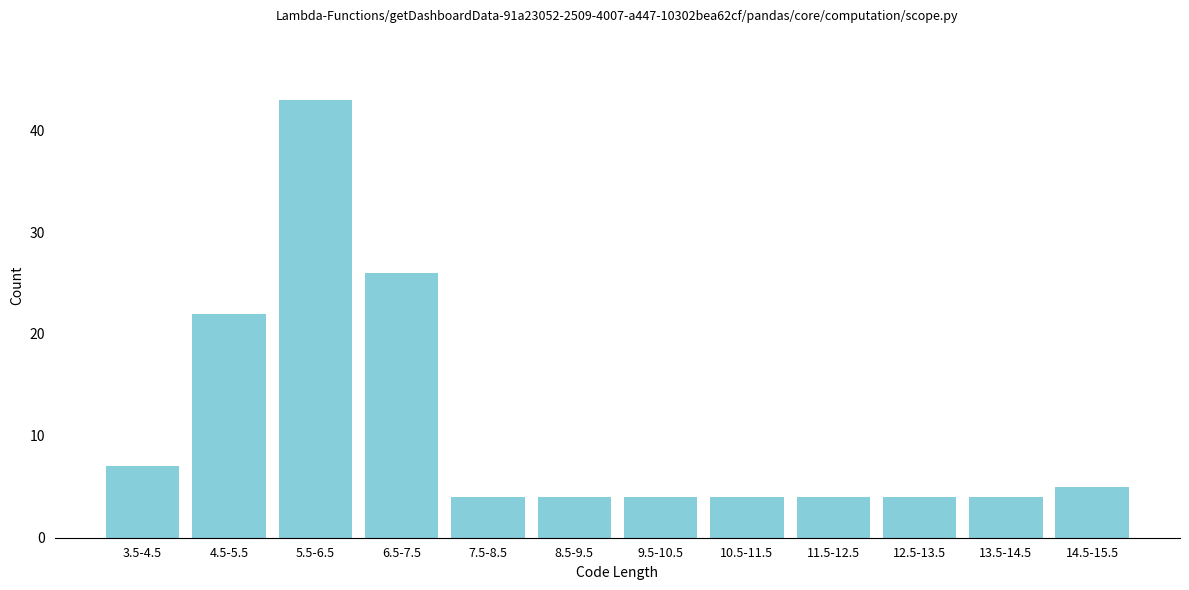

Reading right to left, list all the values displayed in this chart.

14.5-15.5=5	13.5-14.5=4	12.5-13.5=4	11.5-12.5=4	10.5-11.5=4	9.5-10.5=4	8.5-9.5=4	7.5-8.5=4	6.5-7.5=26	5.5-6.5=43	4.5-5.5=22	3.5-4.5=7